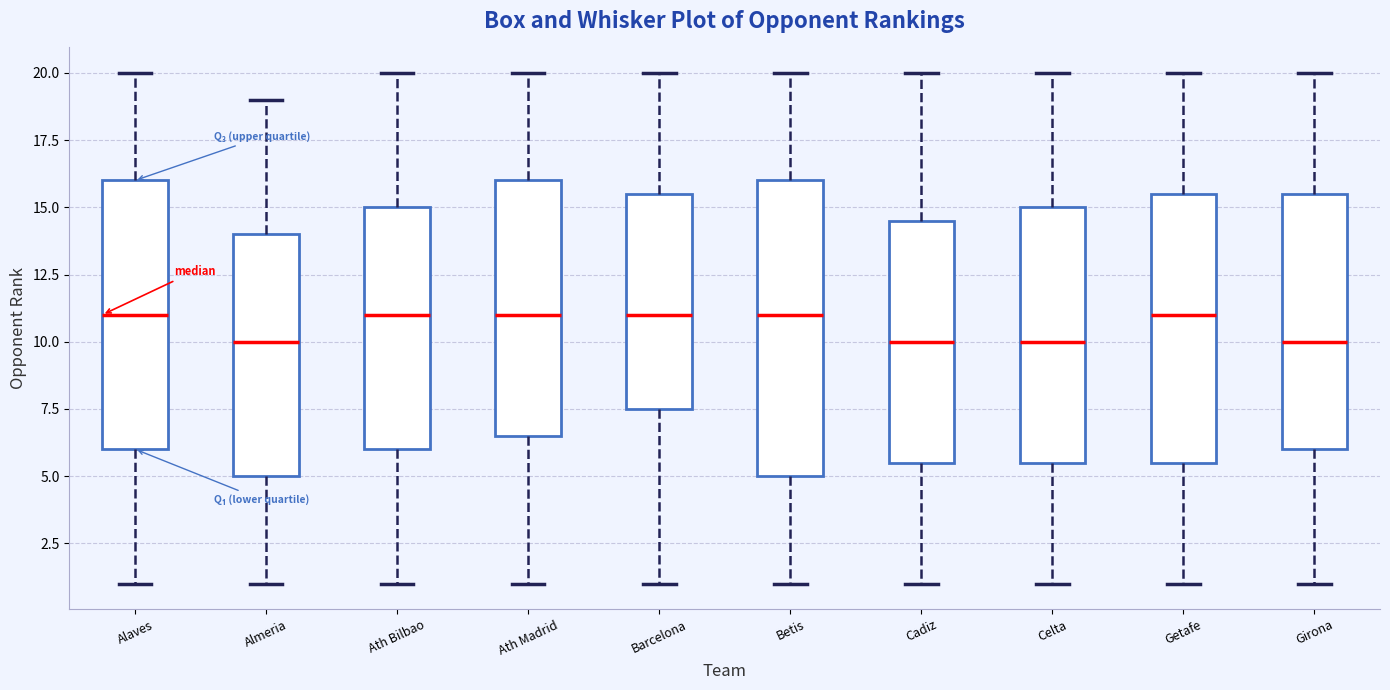

Reading left to right, read every box against the y-axis: the position of its median line, the range the box covers, and the ends of its whiskers. The values are not printed on the chart, so give them approximately, as read against the axis.

Alaves: median 11.0, box 6.0 to 16.0, whiskers 1.0 to 20.0
Almeria: median 10.0, box 5.0 to 14.0, whiskers 1.0 to 19.0
Ath Bilbao: median 11.0, box 6.0 to 15.0, whiskers 1.0 to 20.0
Ath Madrid: median 11.0, box 6.5 to 16.0, whiskers 1.0 to 20.0
Barcelona: median 11.0, box 7.5 to 15.5, whiskers 1.0 to 20.0
Betis: median 11.0, box 5.0 to 16.0, whiskers 1.0 to 20.0
Cadiz: median 10.0, box 5.5 to 14.5, whiskers 1.0 to 20.0
Celta: median 10.0, box 5.5 to 15.0, whiskers 1.0 to 20.0
Getafe: median 11.0, box 5.5 to 15.5, whiskers 1.0 to 20.0
Girona: median 10.0, box 6.0 to 15.5, whiskers 1.0 to 20.0